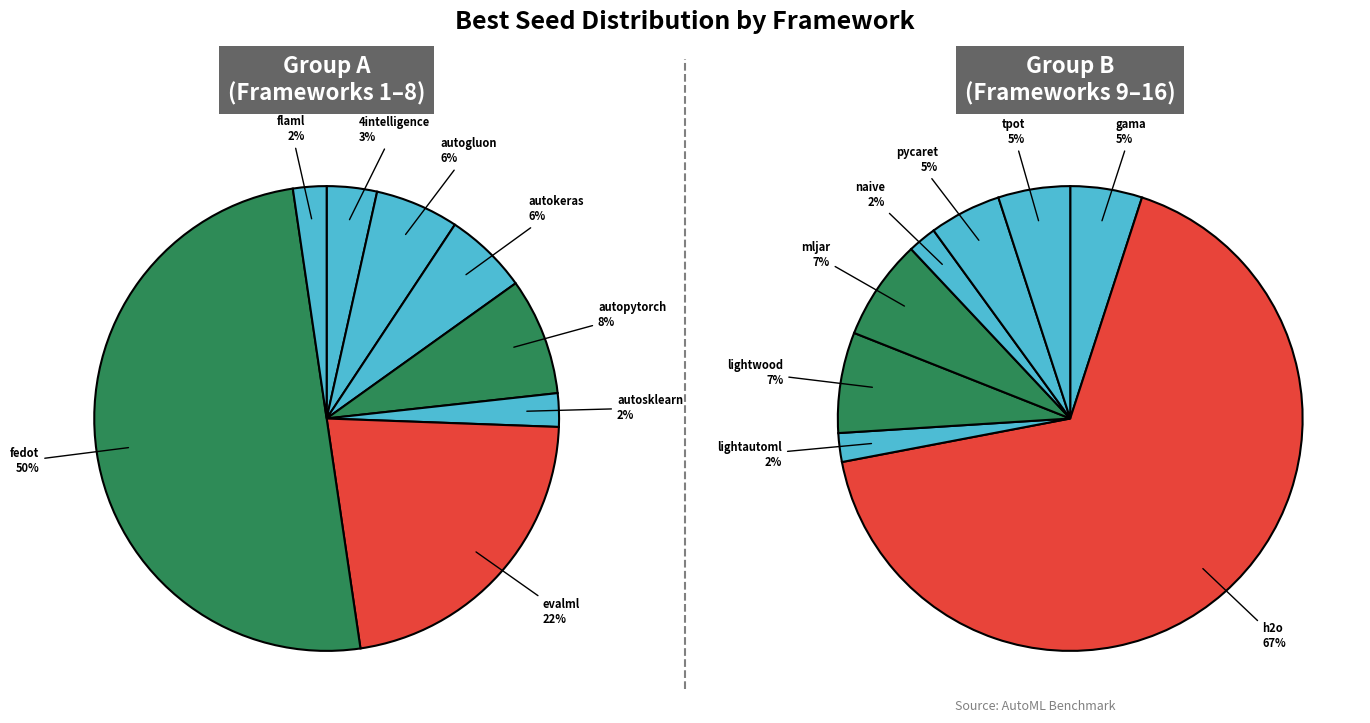

What is the largest slice in the pie chart?

h2o